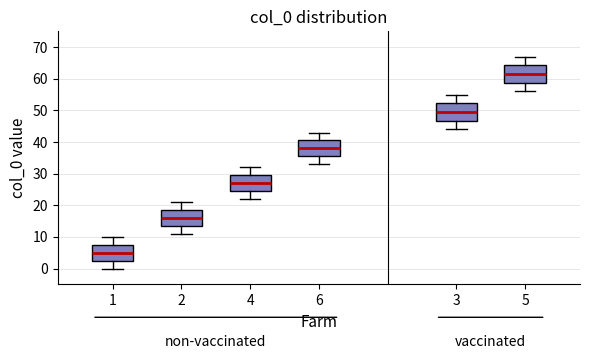

Which box's median line is the highest?

5